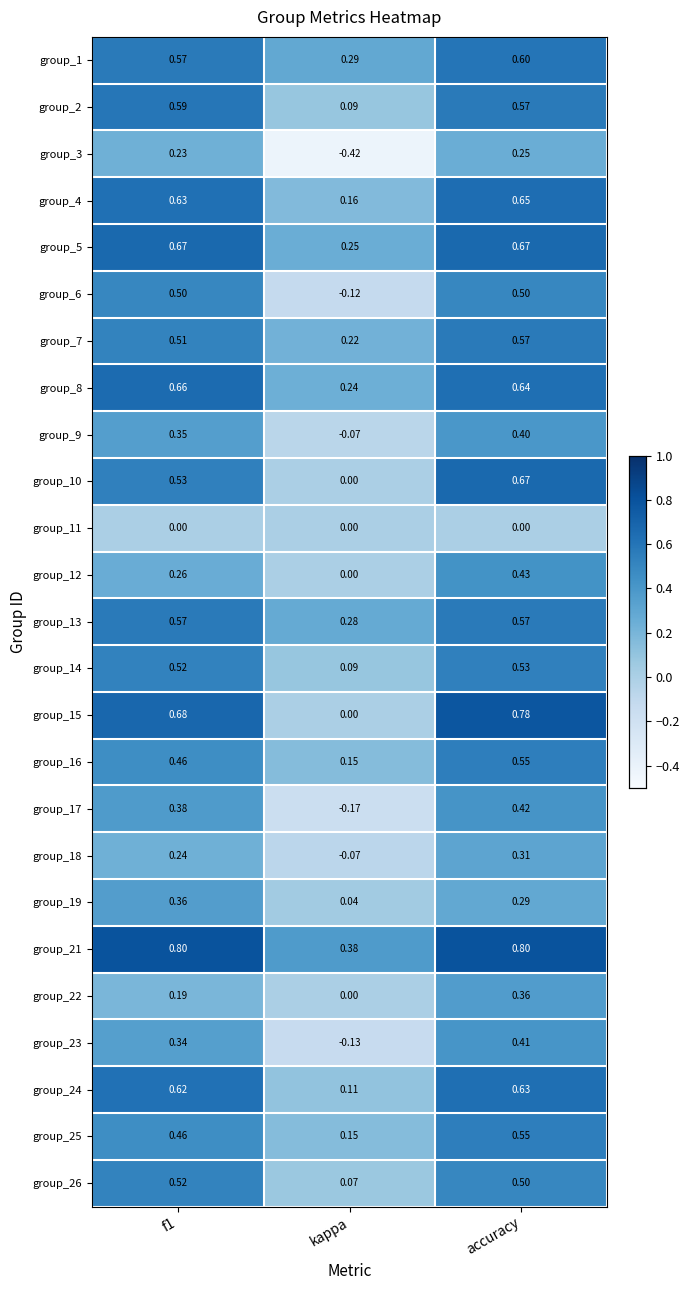

At which category is the sum across all series the highest?

accuracy